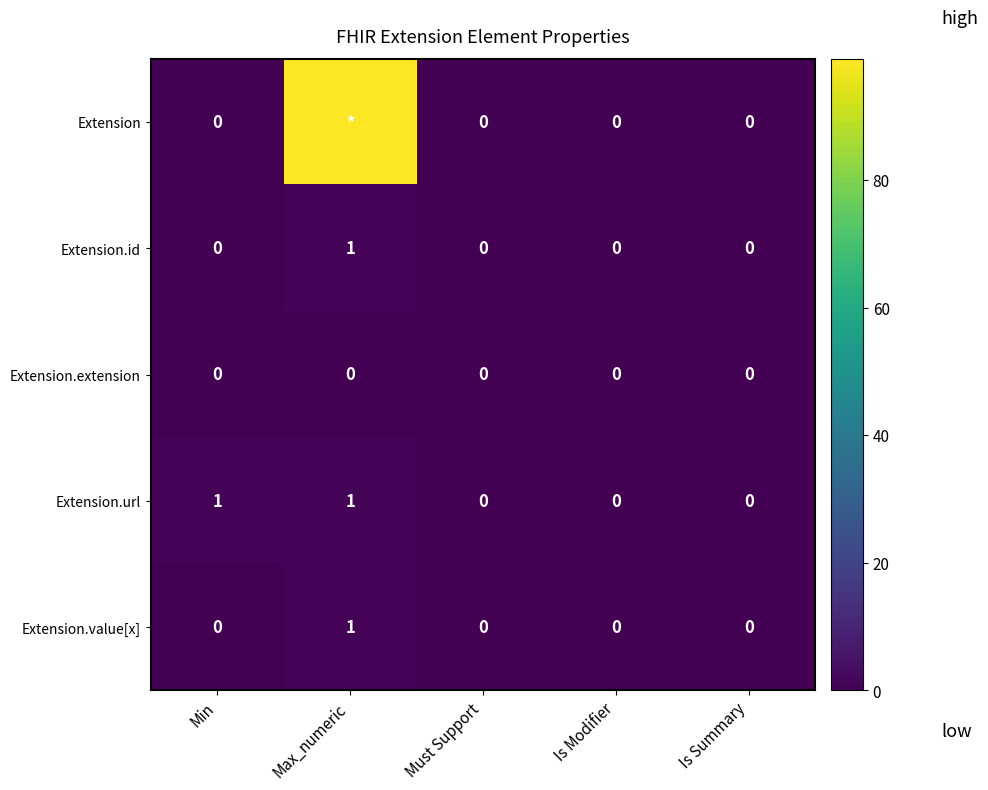

How many series are shown in this chart?

5